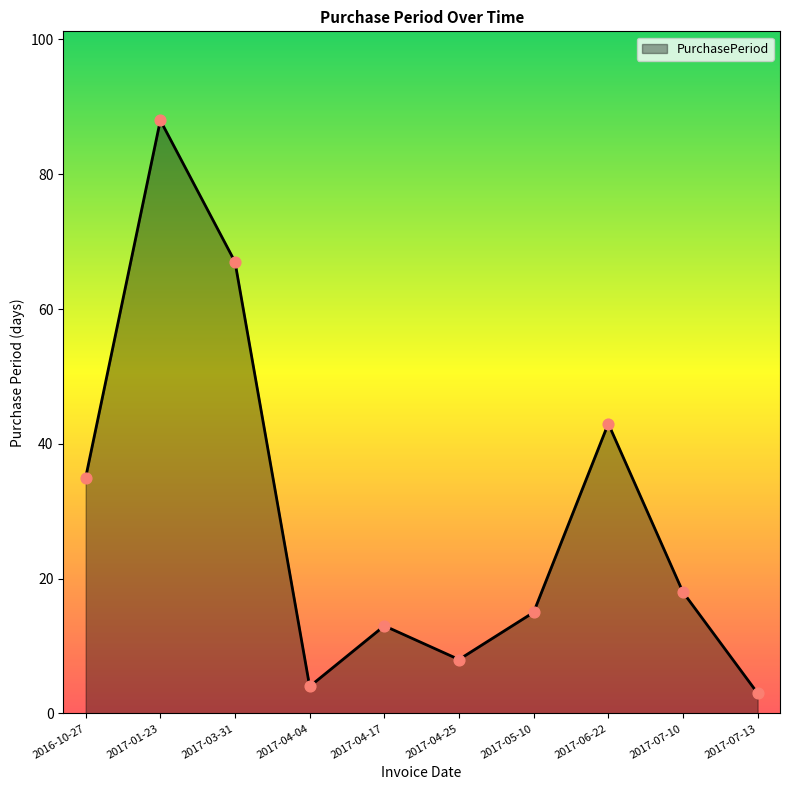

What is the change in value from 2017-04-04 to 2017-06-22?

+39